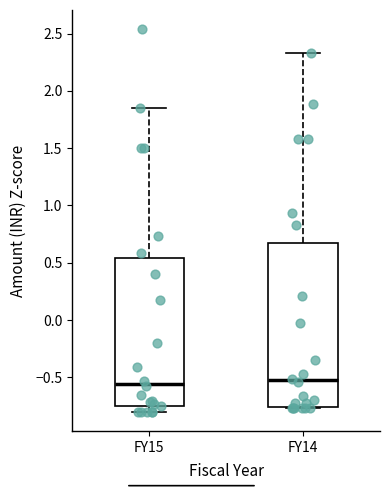

Reading left to right, read every box against the y-axis: the position of its median line, the range the box covers, and the ends of its whiskers. The values are not printed on the chart, so give them approximately, as read against the axis.

FY15: median -0.55, box -0.75 to 0.55, whiskers -0.80 to 1.85
FY14: median -0.55, box -0.75 to 0.65, whiskers -0.75 to 2.35